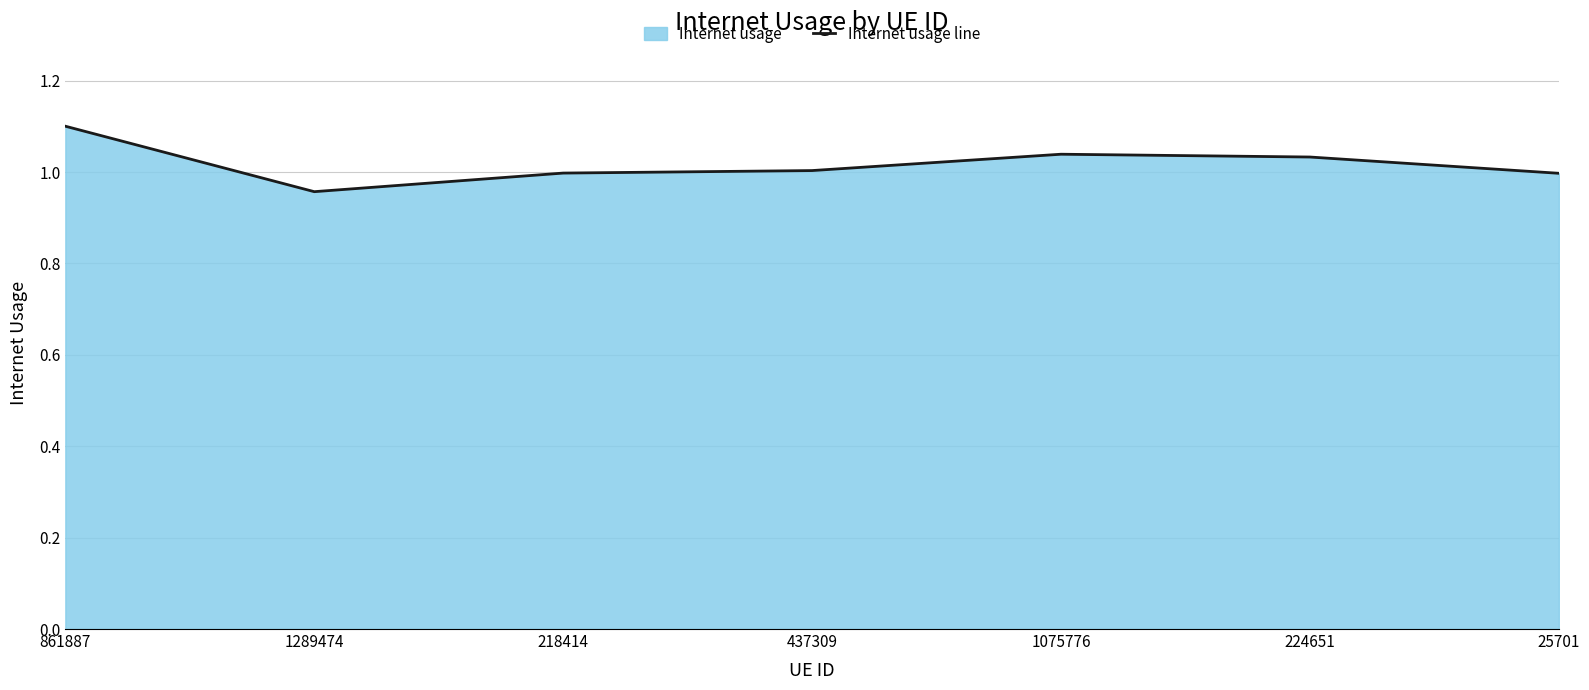

How many categories are shown in the chart?

7